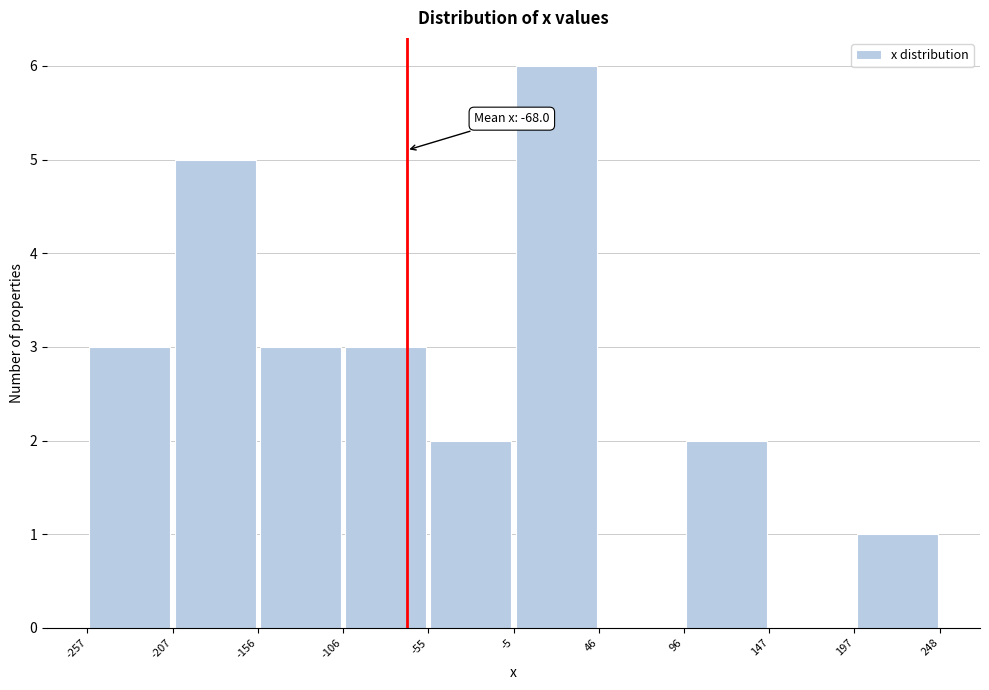

Over which range of the x-axis is the bar tallest?

-5 to 46